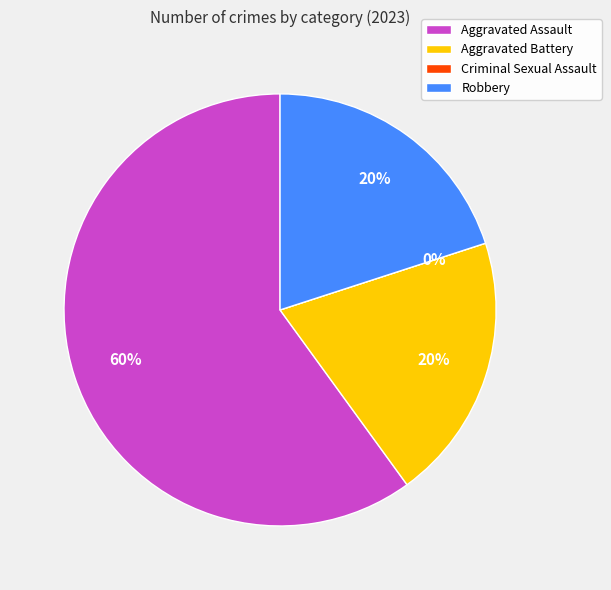

True or false: Aggravated Assault accounts for 72% of the total.

False